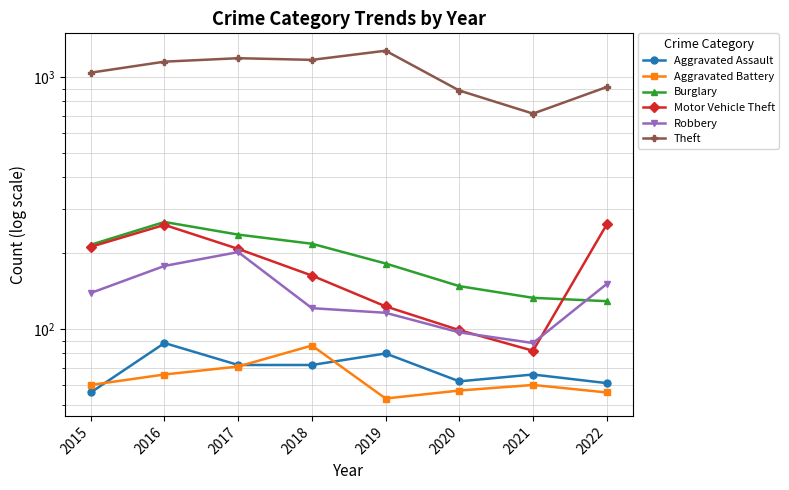

How many times do Aggravated Assault and Aggravated Battery cross each other?

3